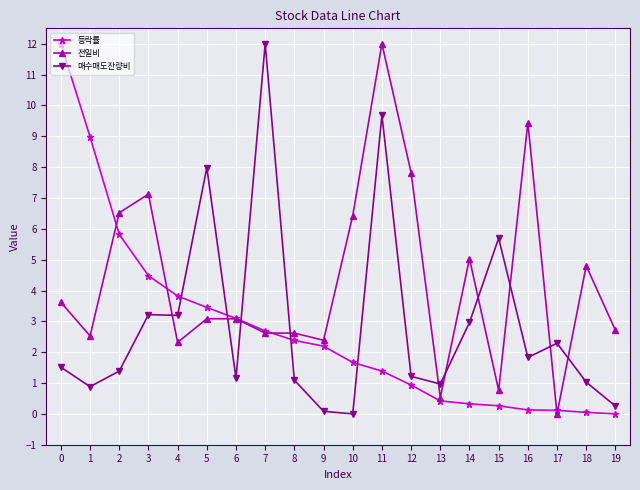

How many times do 매수매도잔량비 and 전일비 cross each other?

10